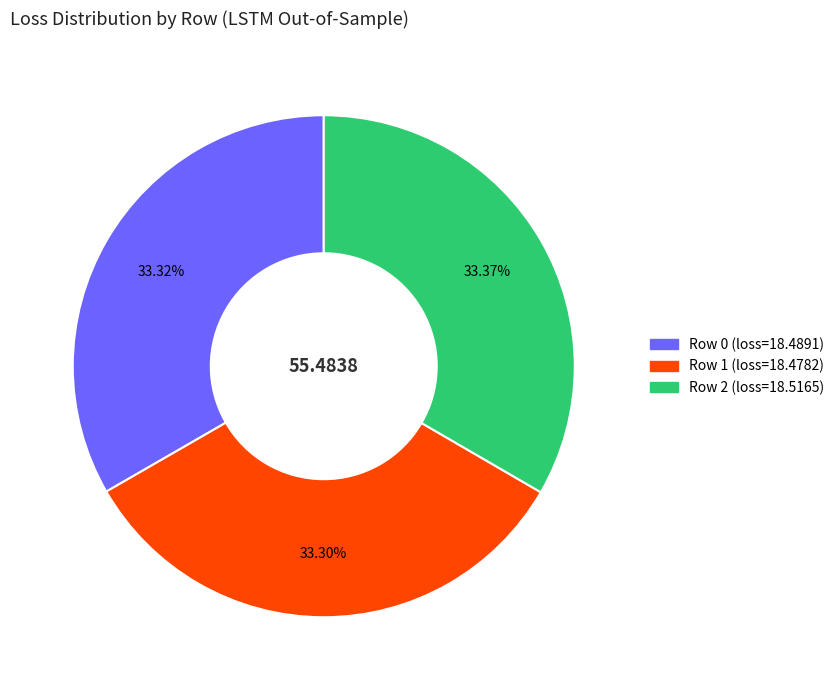

What percentage is the Row 2 slice, to the nearest percent?

33%